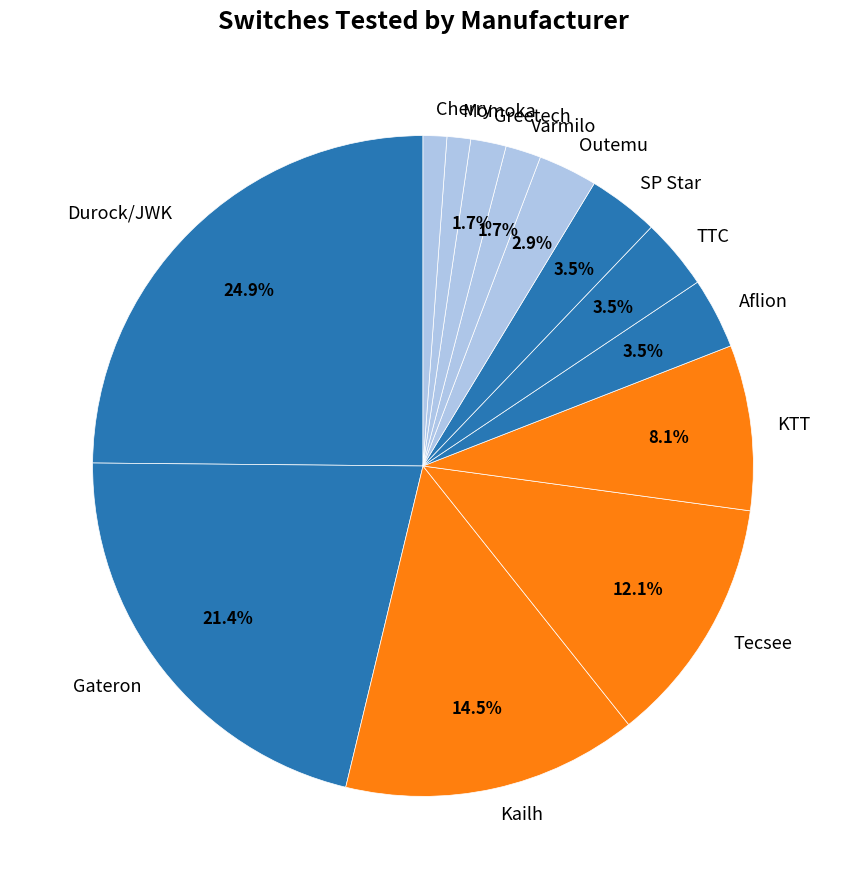

Do TTC and Kailh together represent more than half of the pie?

No